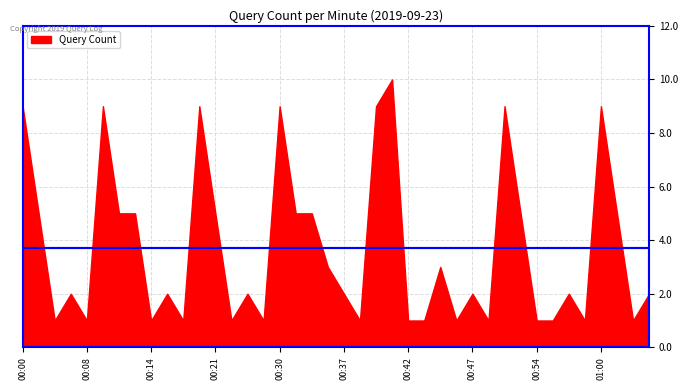

Reading left to right, list all the values displayed in this chart.

00:00=9	00:01=5	00:04=1	00:07=2	00:08=1	00:10=9	00:11=5	00:13=5	00:14=1	00:17=2	00:18=1	00:20=9	00:21=5	00:24=1	00:27=2	00:28=1	00:30=9	00:31=5	00:32=5	00:34=3	00:37=2	00:38=1	00:40=9	00:41=10	00:42=1	00:44=1	00:45=3	00:46=1	00:47=2	00:48=1	00:50=9	00:51=5	00:54=1	00:55=1	00:57=2	00:58=1	01:00=9	01:01=5	01:04=1	01:07=2